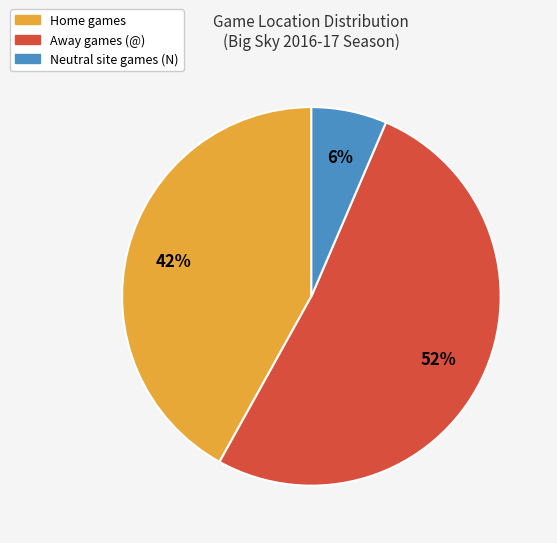

Which has a higher value, Home or Away?

Away